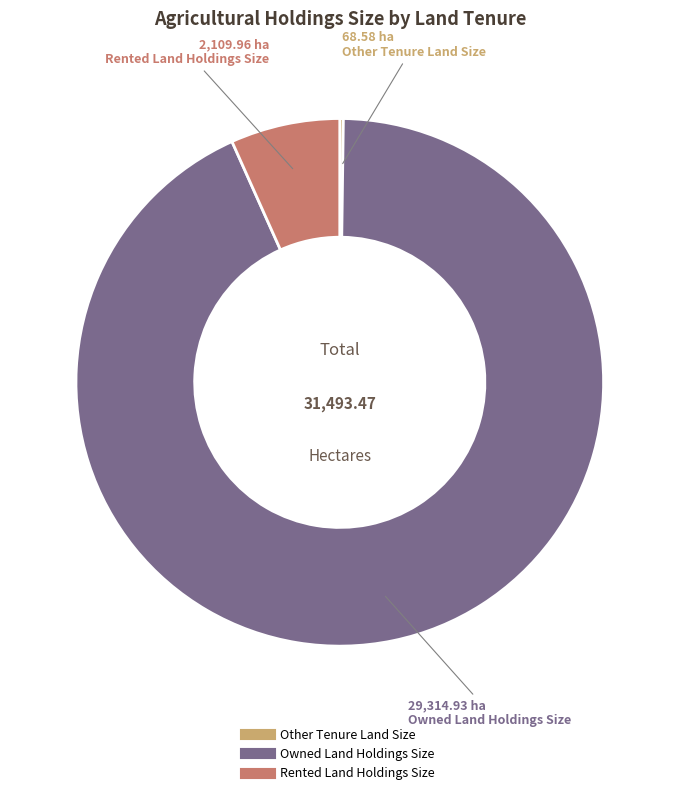

Is there a majority slice in this chart?

Yes